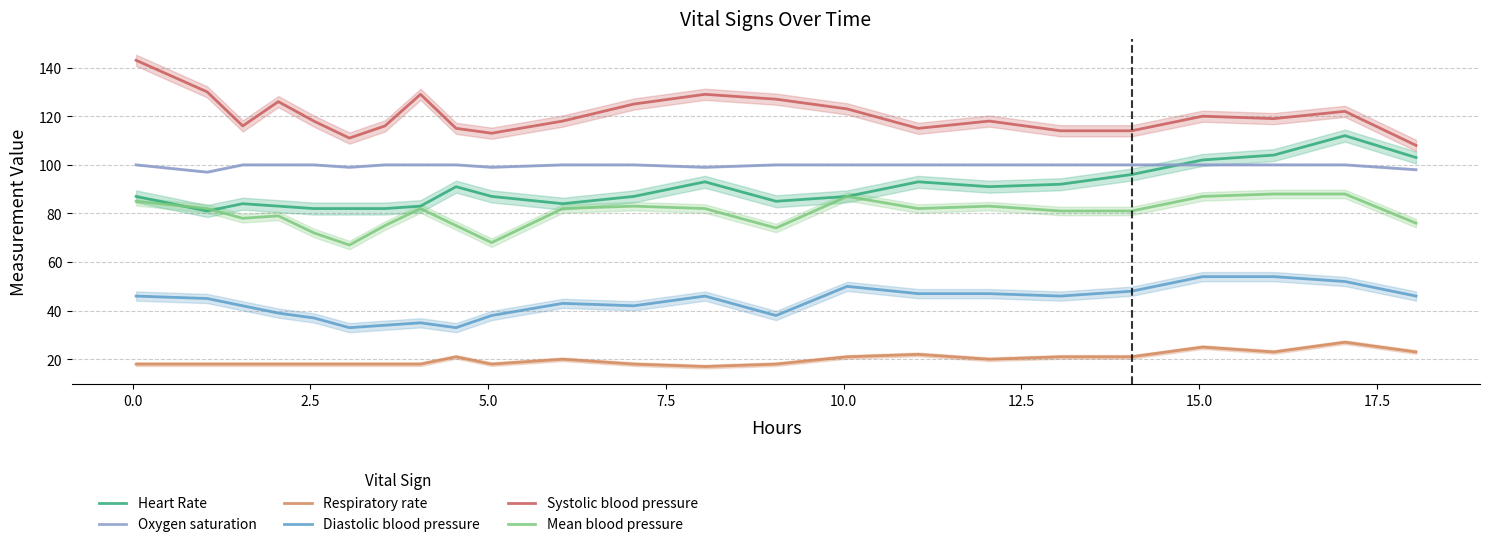

What is the difference between the second highest and minimum values in the Respiratory rate series?

8